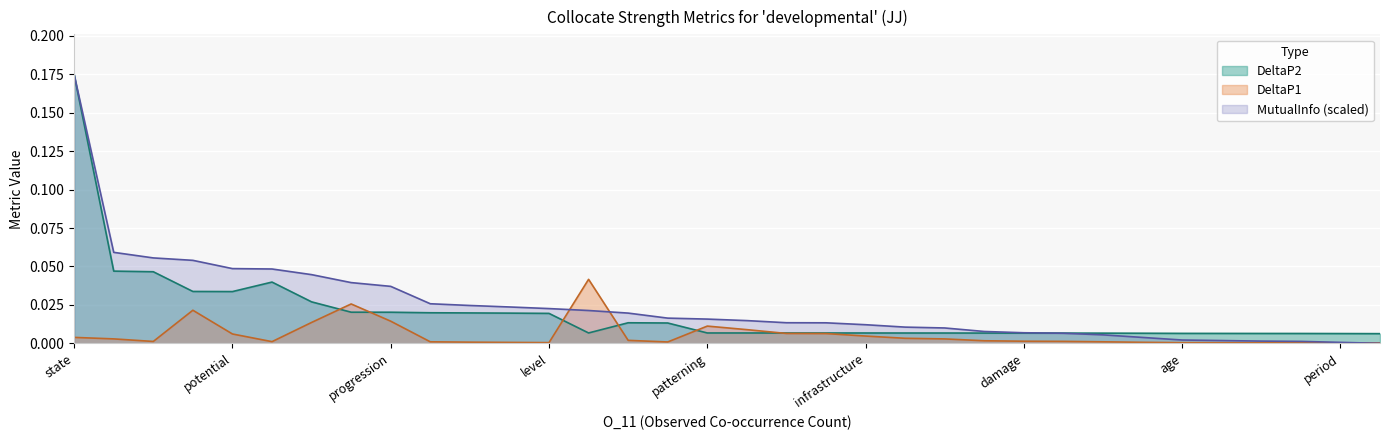

Which series changed the most between progression and pattern?

MutualInfo